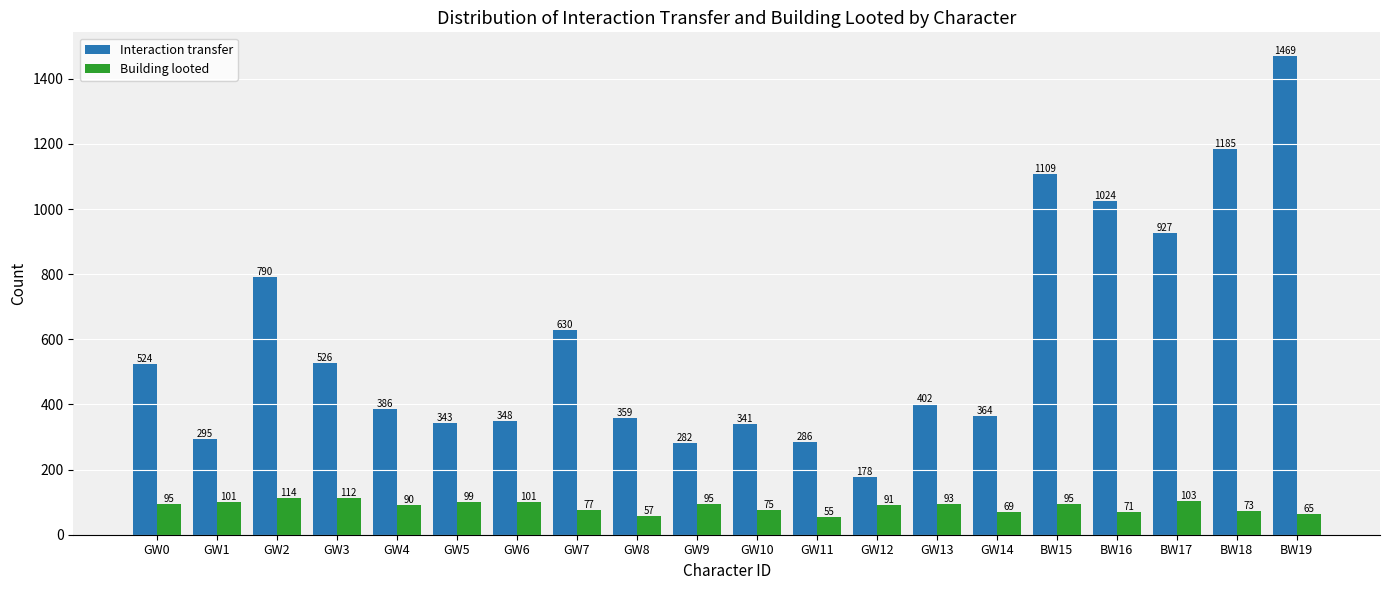

How many values in the Interaction transfer series are below 402?

10